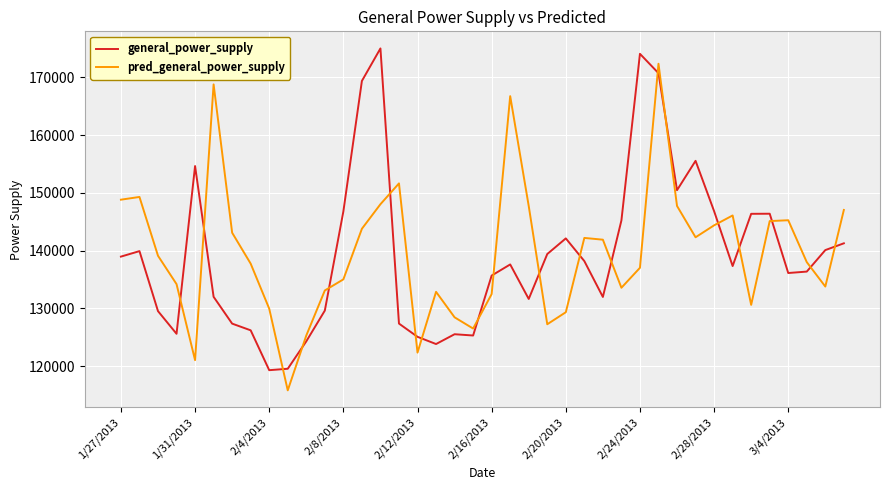

True or false: pred_general_power_supply and general_power_supply intersect in this chart.

True